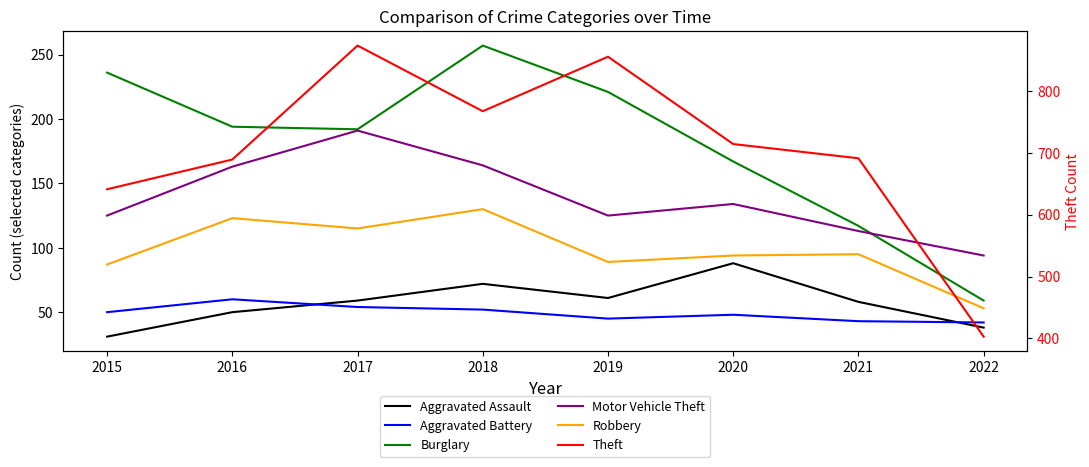

In Robbery, how many points are lower than both neighbors (excluding endpoints)?

2